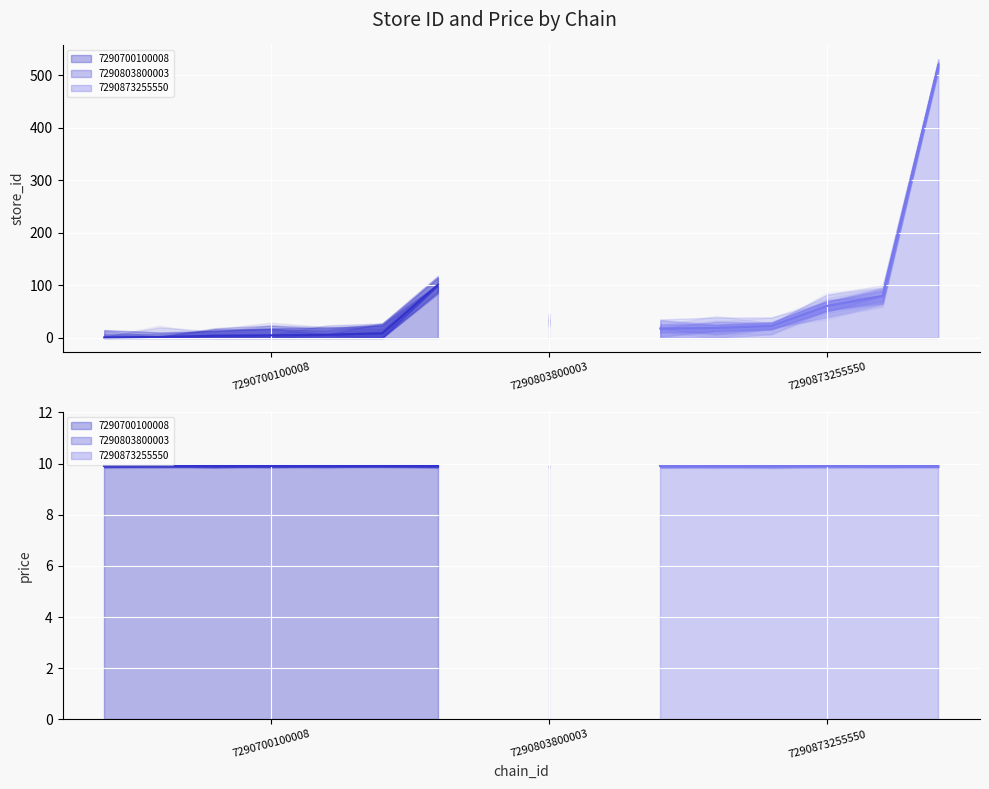

Reading left to right, list all the values displayed in this chart.

store_id: 1.0	2.0	4.0	5.0	6.0	9.0	101.0	34.0	18.0	19.0	23.0	61.0	80.0	519.0
price: 9.9	9.9	9.9	9.9	9.9	9.9	9.9	9.9	9.9	9.9	9.9	9.9	9.9	9.9